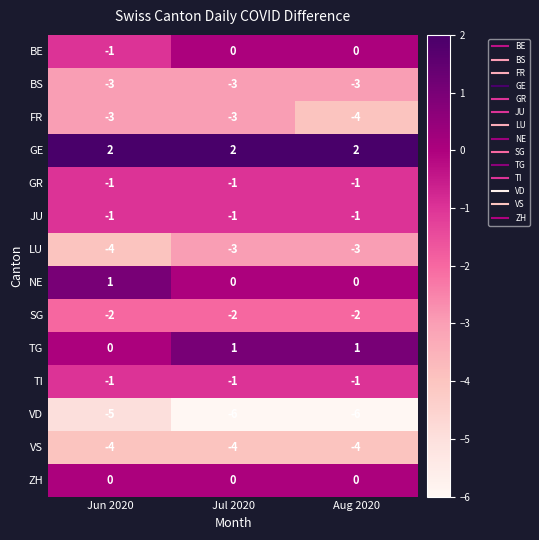

What is the difference between the highest and lowest values at Aug 2020?

8